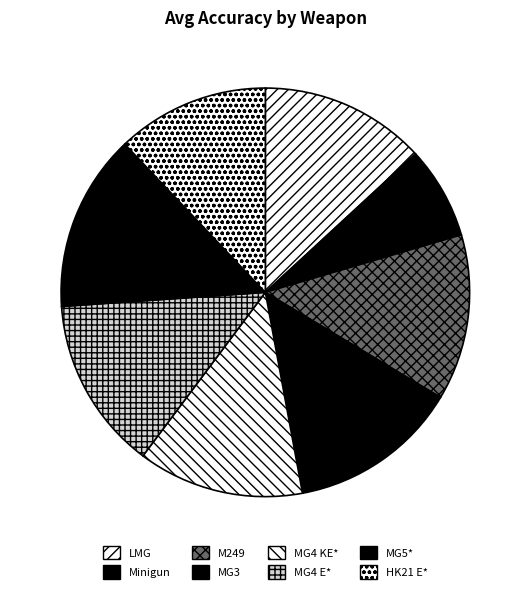

Which has a higher value, MG5* or Minigun?

MG5*